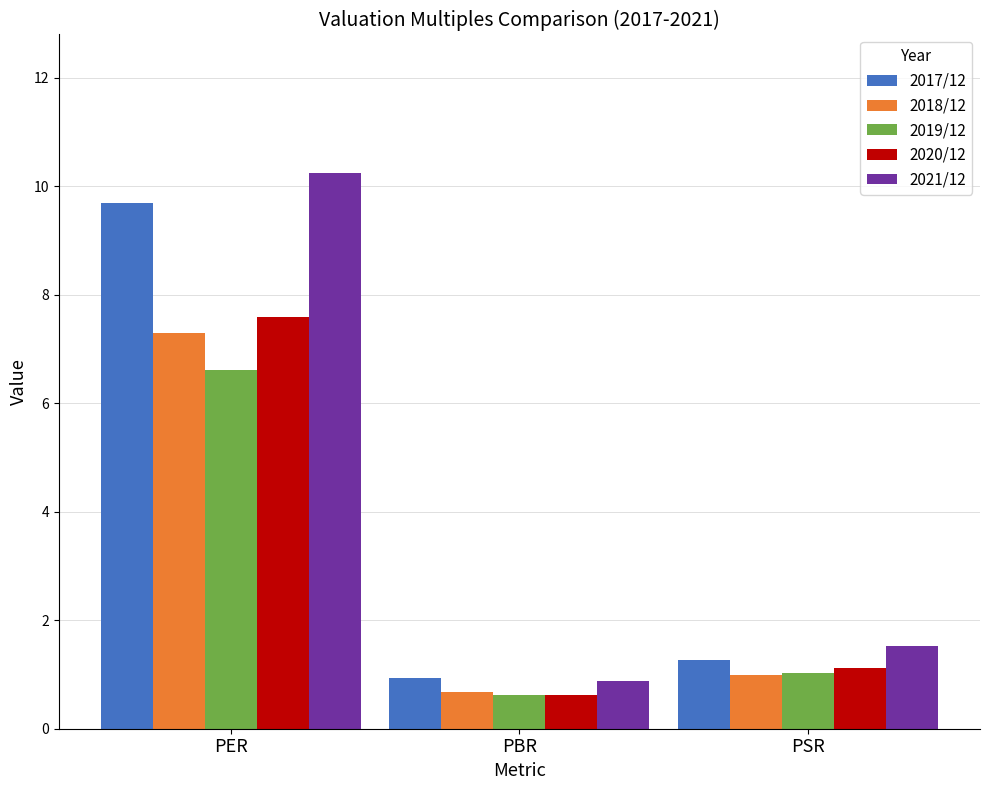

What is the total value across all series at PSR?

5.9